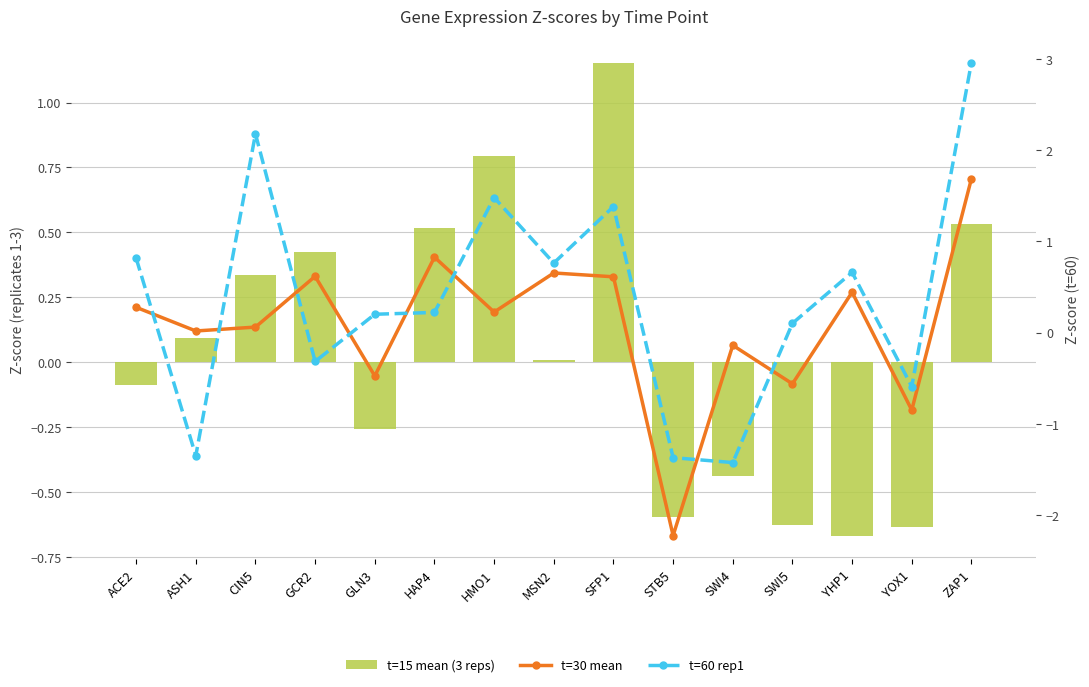

What is the value of the t=15 mean (3 reps) bar at the 3rd from the left?

0.3